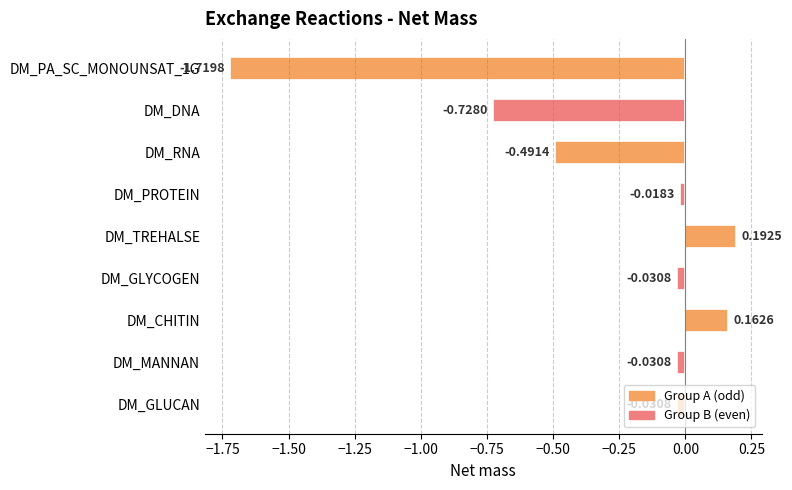

At which category does the chart reach its peak across all series?

DM_TREHALSE